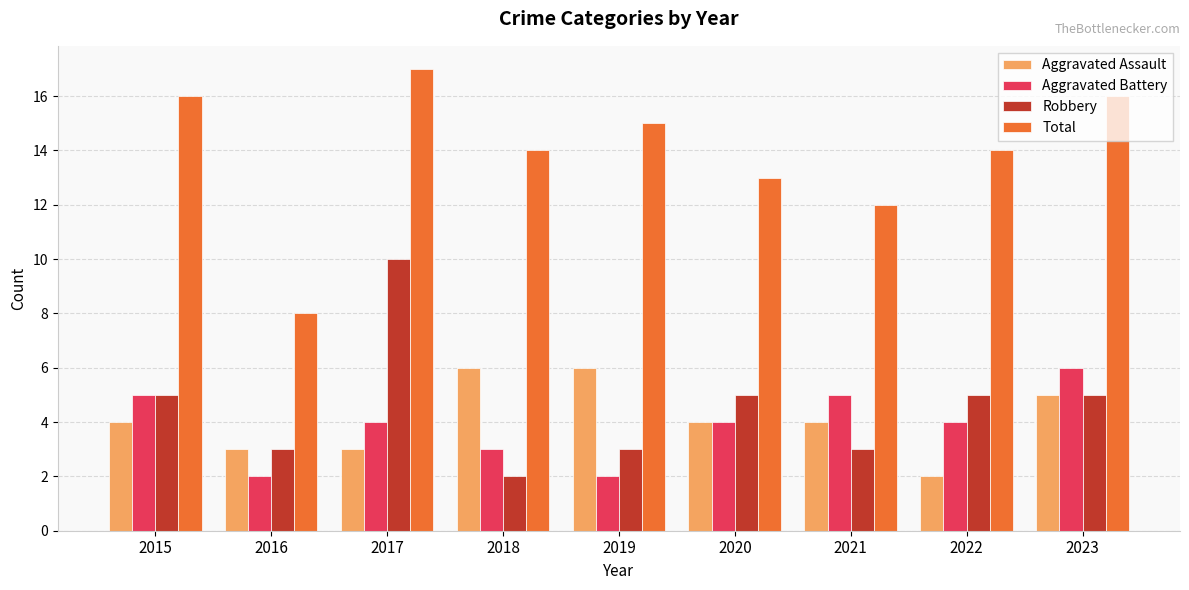

What is the lowest value of the Aggravated Assault series?

2